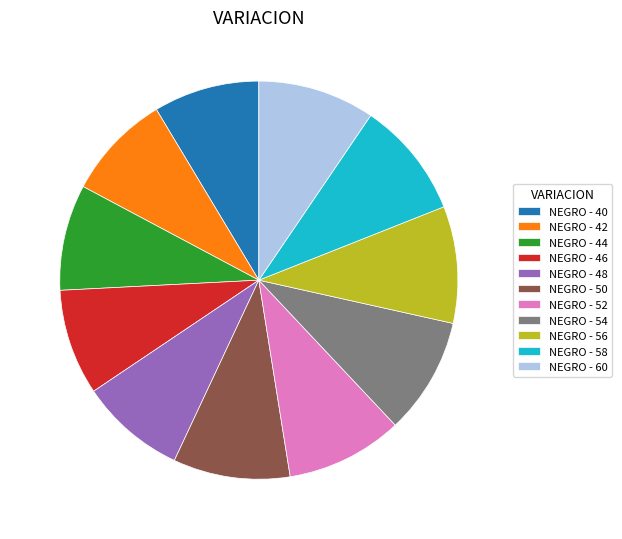

Between NEGRO - 60 and NEGRO - 42, which is larger?

NEGRO - 60